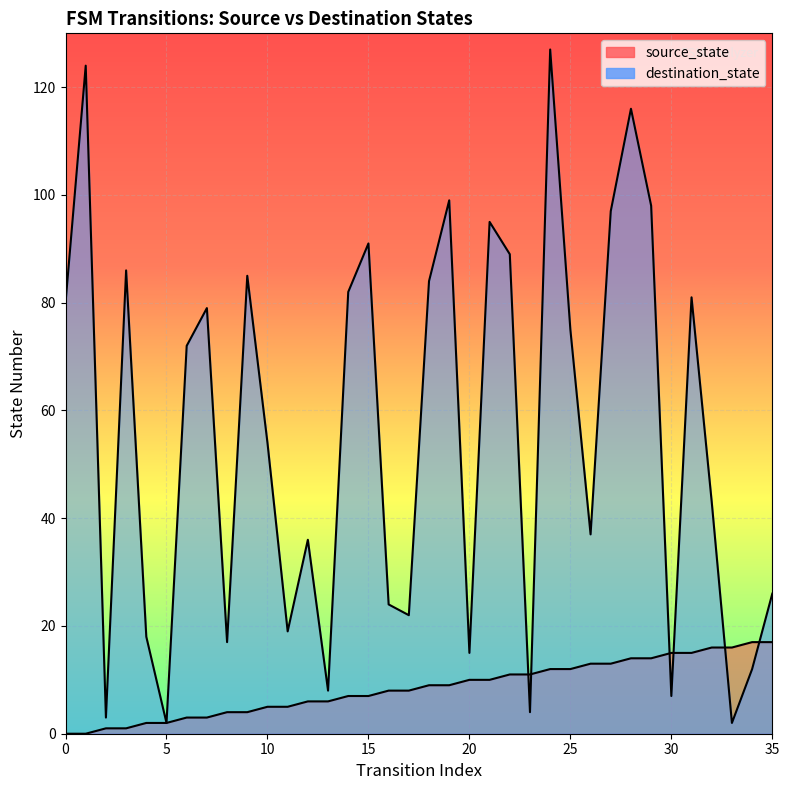

Reading right to left, transcribe all the data shown in this chart.

source_state: 35=17	34=17	33=16	32=16	31=15	30=15	29=14	28=14	27=13	26=13	25=12	24=12	23=11	22=11	21=10	20=10	19=9	18=9	17=8	16=8	15=7	14=7	13=6	12=6	11=5	10=5	9=4	8=4	7=3	6=3	5=2	4=2	3=1	2=1	1=0	0=0
destination_state: 35=26	34=12	33=2	32=43	31=81	30=7	29=98	28=116	27=97	26=37	25=75	24=127	23=4	22=89	21=95	20=15	19=99	18=84	17=22	16=24	15=91	14=82	13=8	12=36	11=19	10=54	9=85	8=17	7=79	6=72	5=2	4=18	3=86	2=3	1=124	0=80